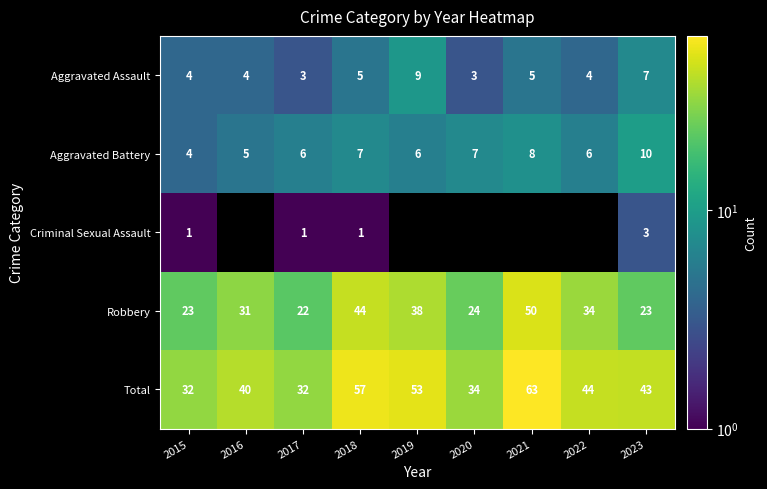

True or false: Aggravated Assault has a value of 8 at 2018.

False